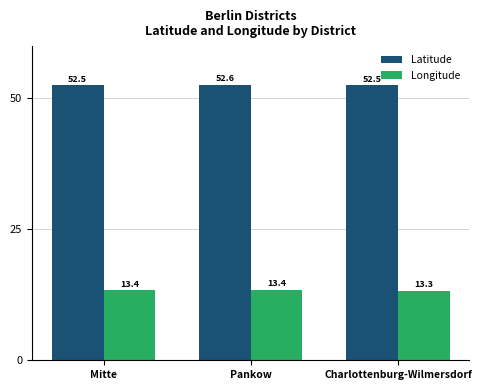

What is the greatest value displayed?

52.6